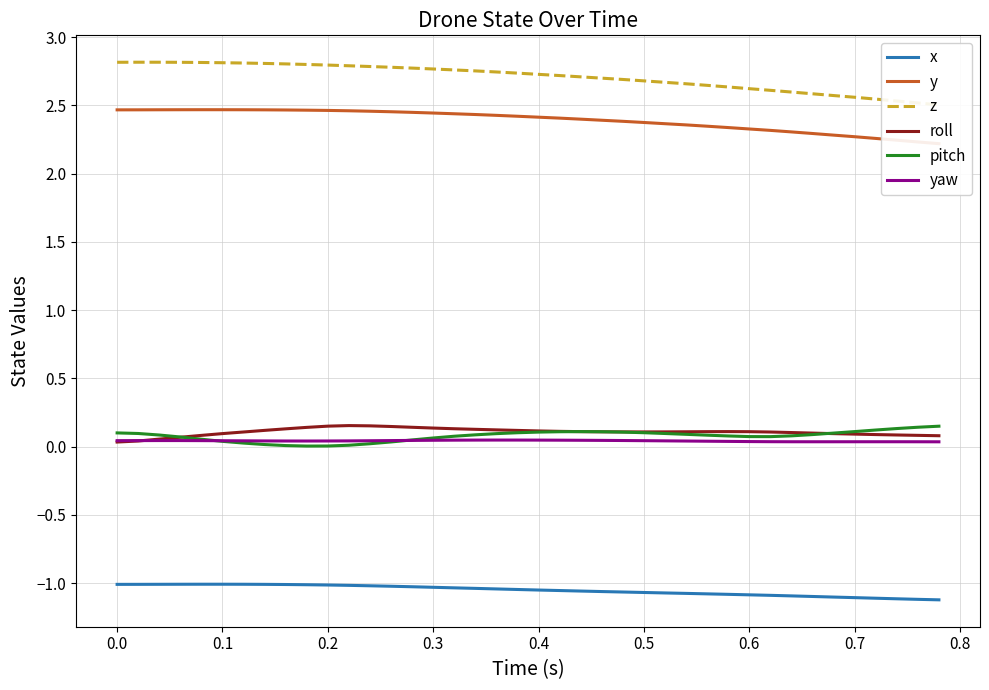

Rank the series by their maximum value, from lowest to highest.

x, yaw, pitch, roll, y, z